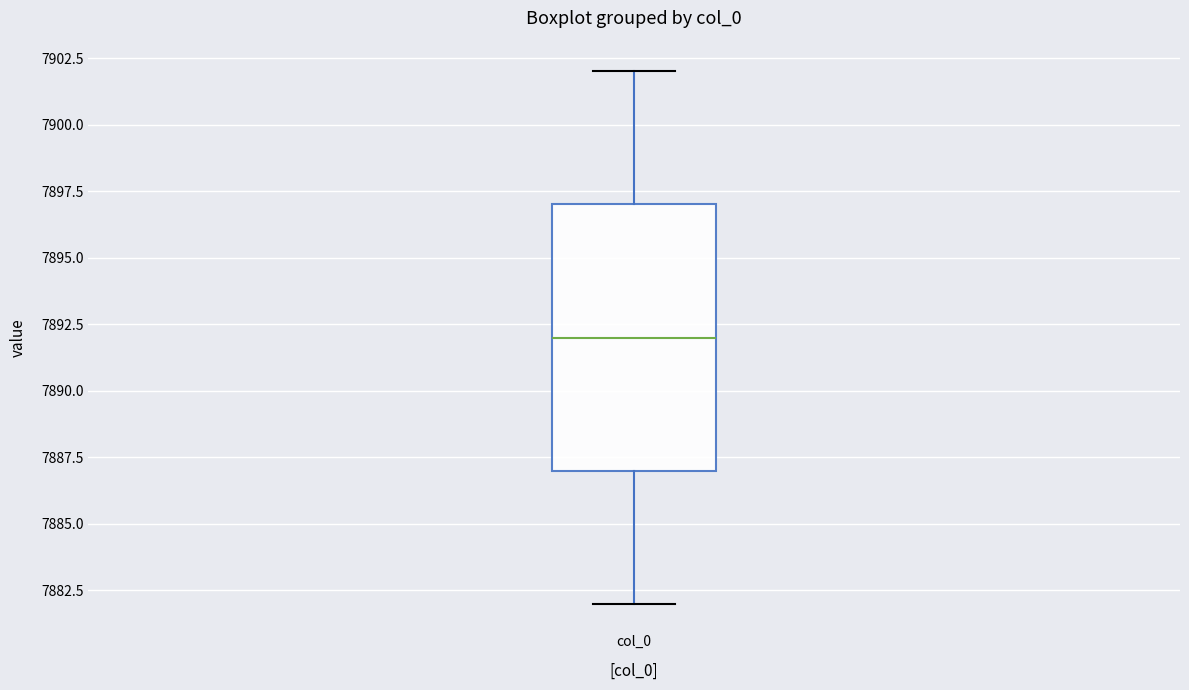

Where does the median line of the box for col_0 sit on the y-axis? The values are not printed on the chart, so give them approximately, as read against the axis.

7892